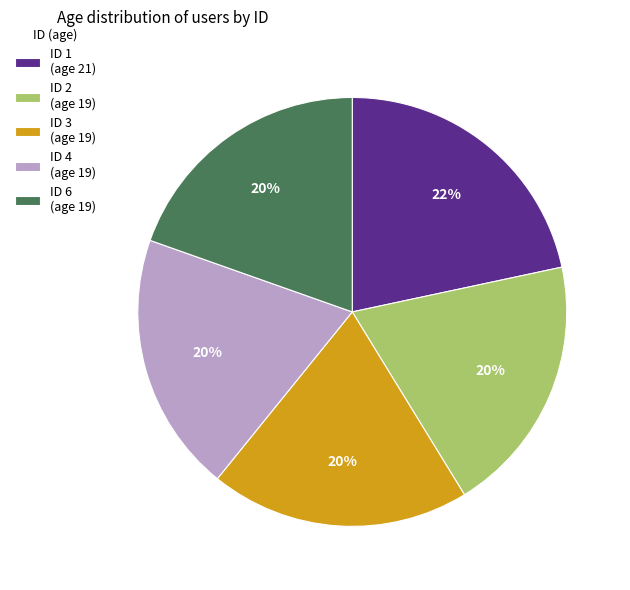

How many segments does this pie chart have?

5